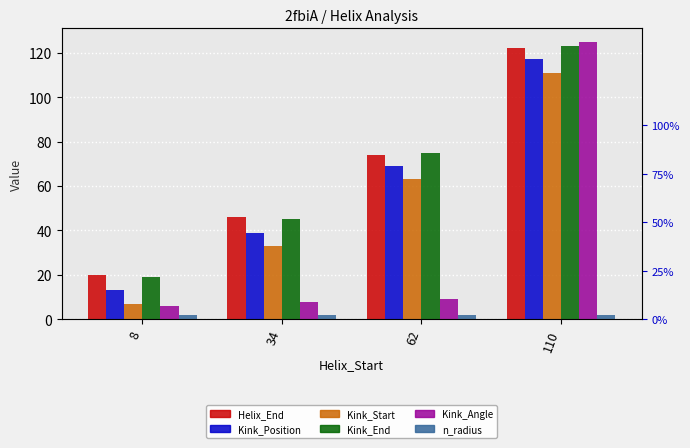

Reading right to left, what are all the values shown in this chart?

Helix_End: 110=122.0	62=74.0	34=46.0	8=20.0
Kink_Position: 110=117.0	62=69.0	34=39.0	8=13.0
Kink_Start: 110=111.0	62=63.0	34=33.0	8=7.0
Kink_End: 110=123.0	62=75.0	34=45.0	8=19.0
Kink_Angle: 110=124.7	62=9.0	34=7.7	8=6.1
n_radius: 110=1.9	62=1.8	34=1.9	8=1.9